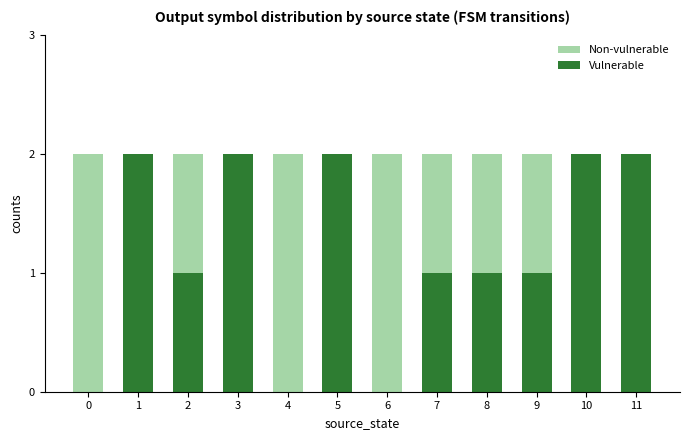

The value of Vulnerable at 9 is 1. True or false?

True